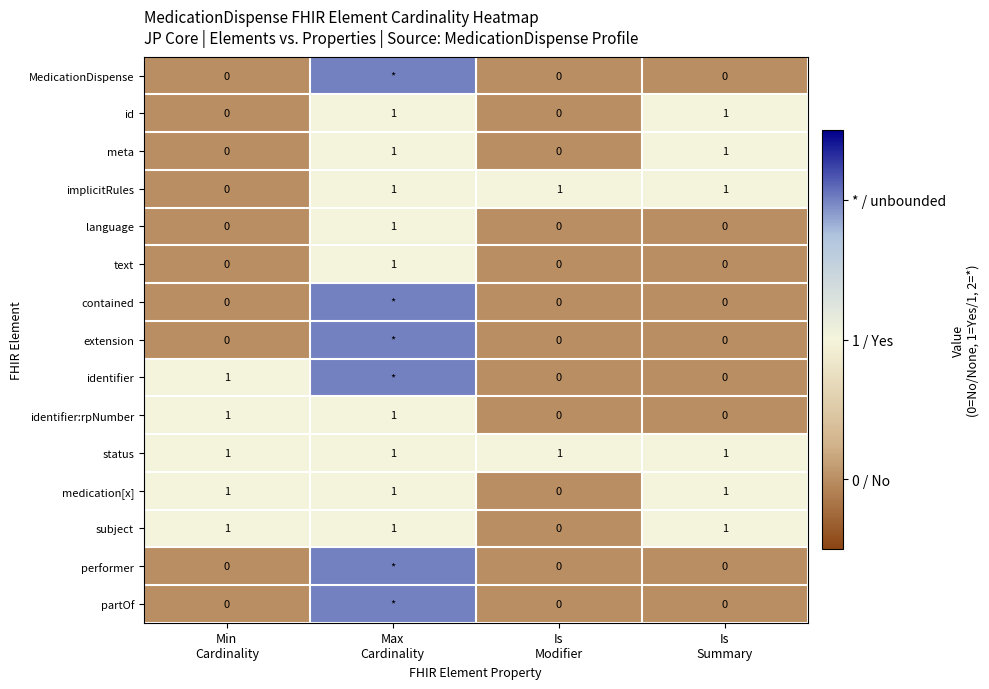

Count the id values in the range 0 to 1.

4